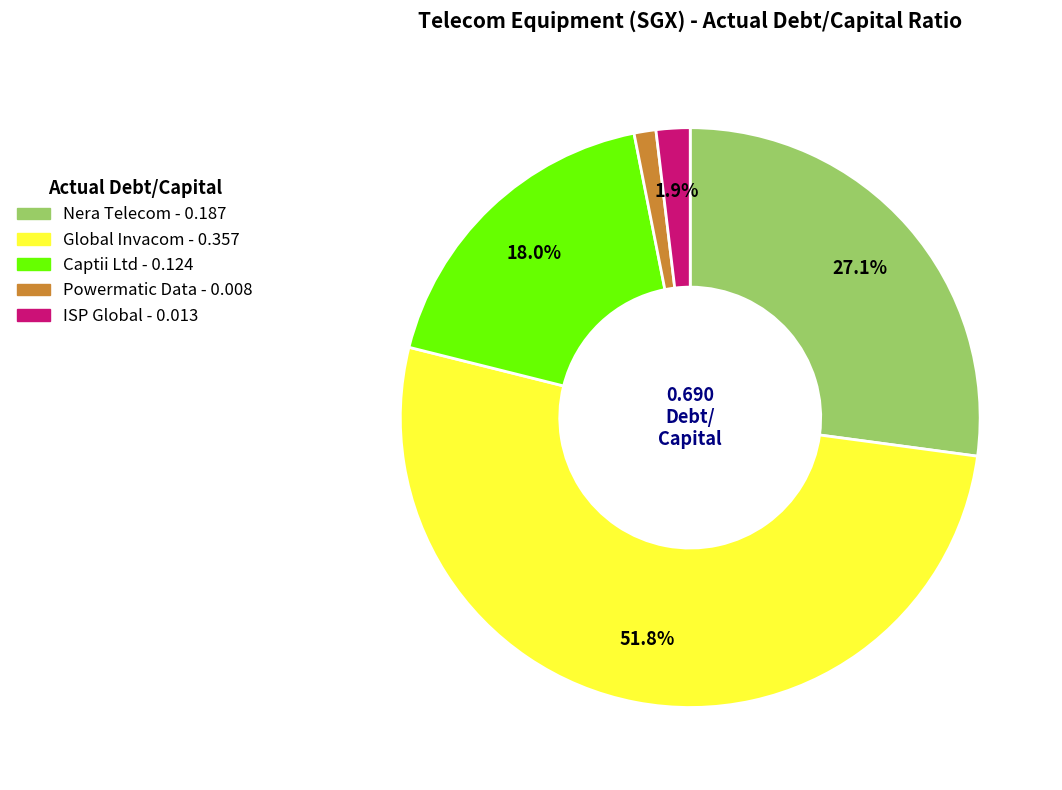

Does any single category account for the majority?

Yes